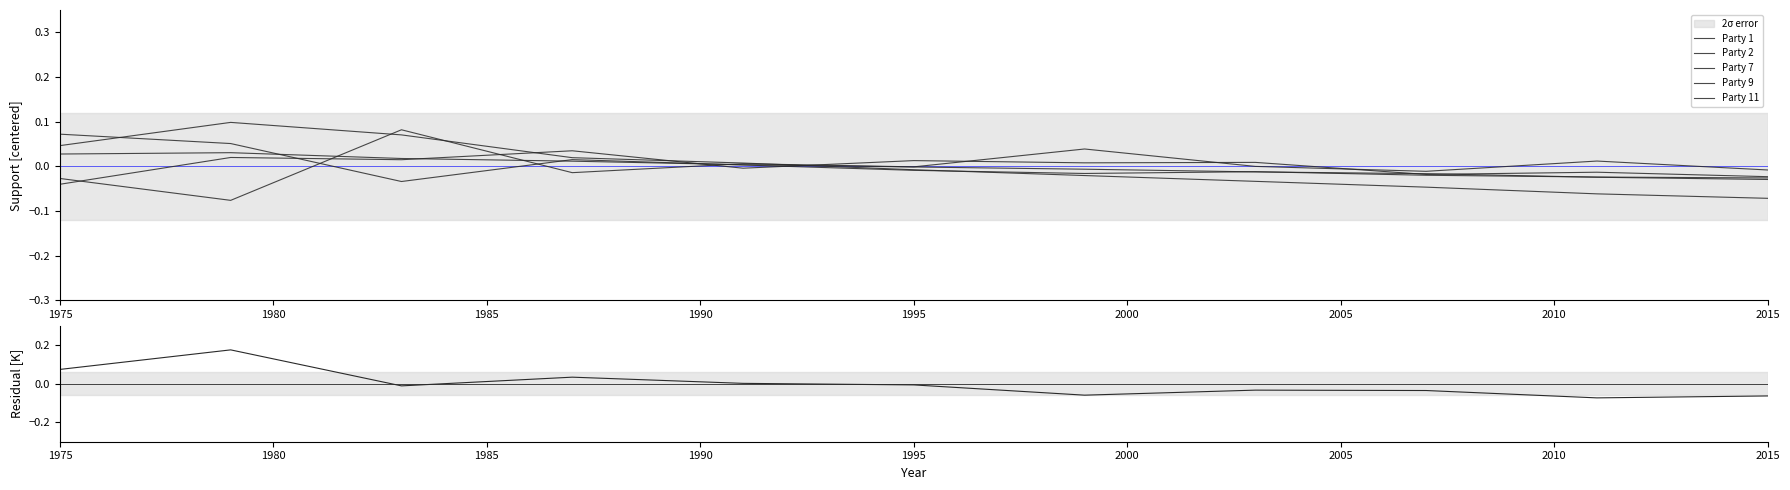

Which has a higher value, 10 or 1985?

1985